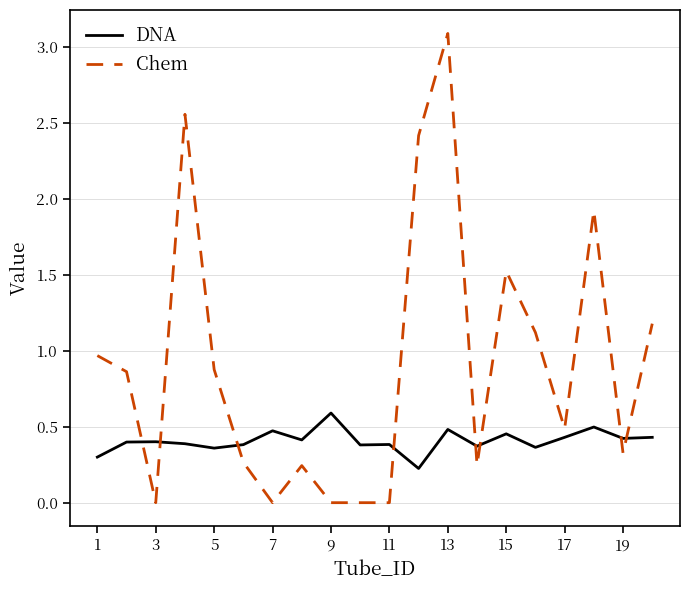

What is the greatest value displayed?

3.1